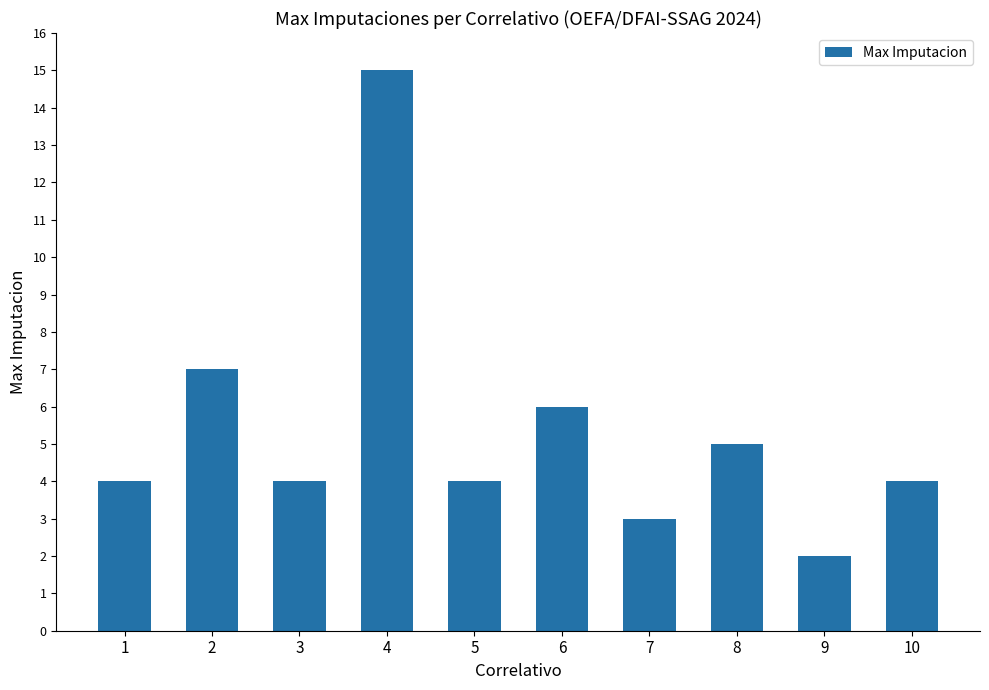

What is the value of the 8th bar from the left?

5